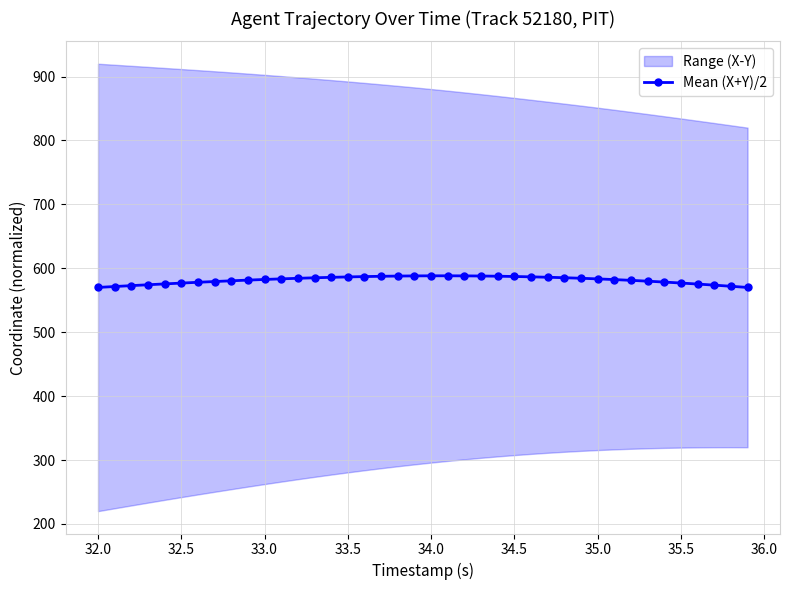

The Mean (X+Y)/2 series shows 583.4 at 35.0. True or false?

True